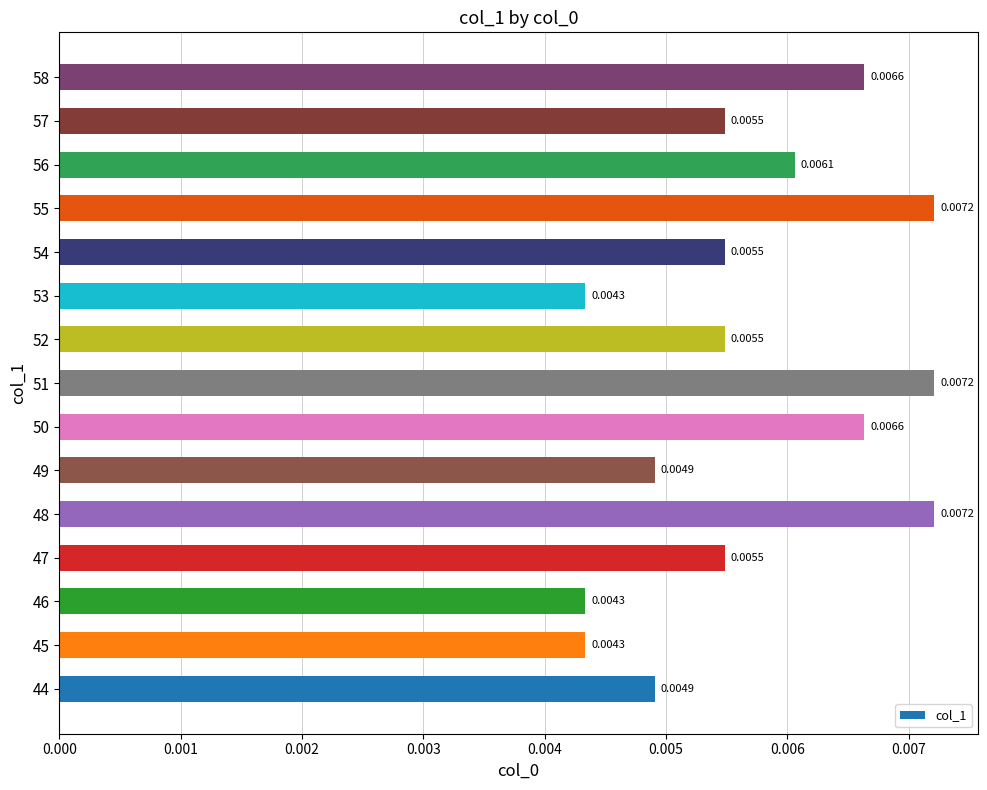

How many distinct data groups are displayed?

1